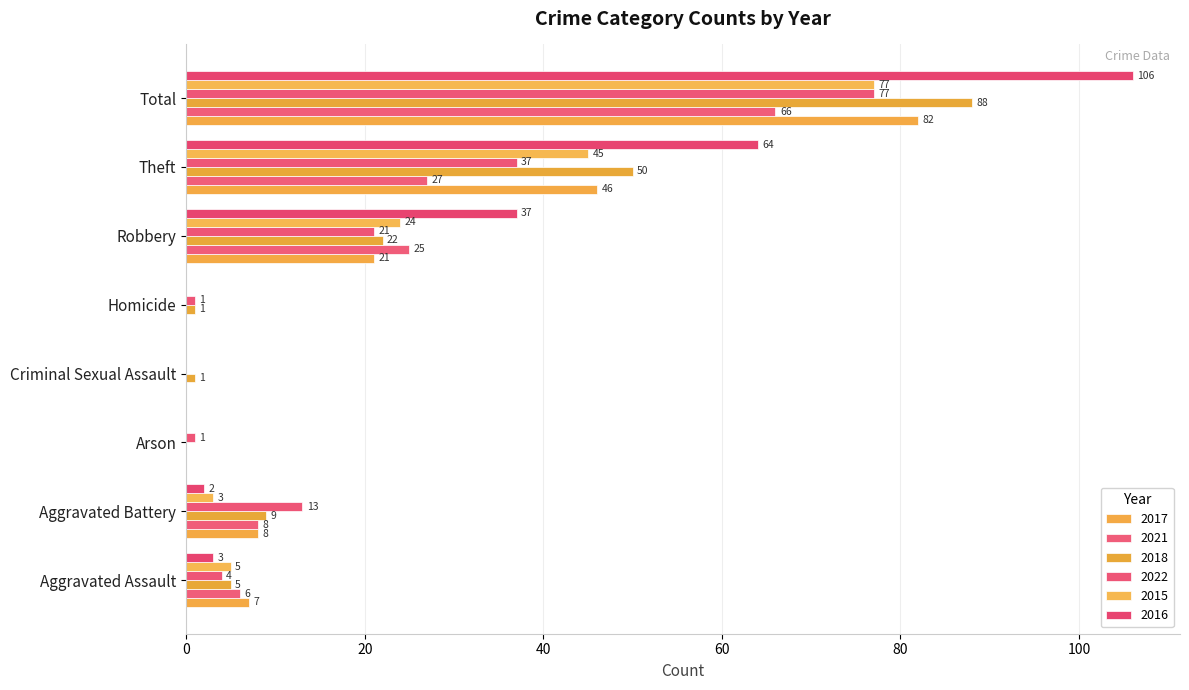

Count the number of data series in this chart.

6